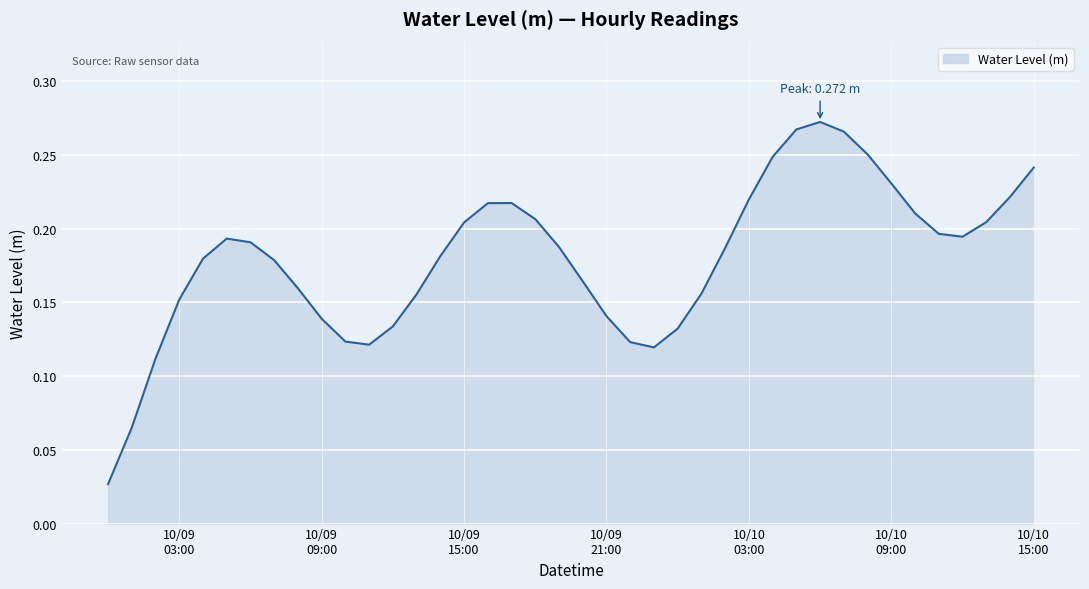

Where is the first local minimum?

2024-10-09 11:00:00